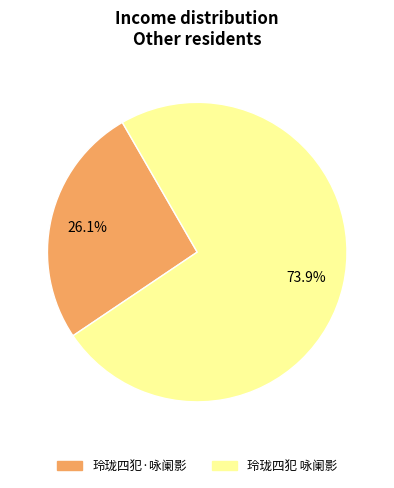

Approximately how many times larger is the value at 玲珑四犯 咏阑影 compared to 玲珑四犯·咏阑影?

2.8